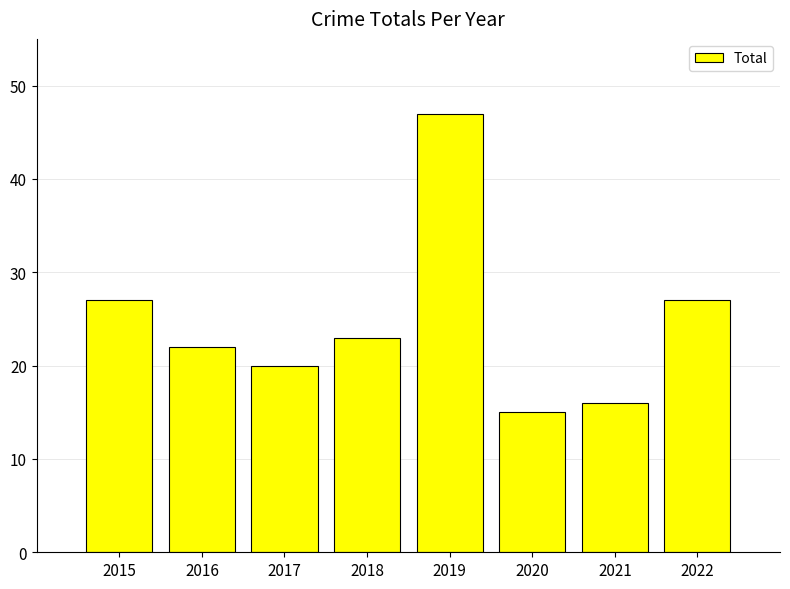

How many bars are there in total?

8